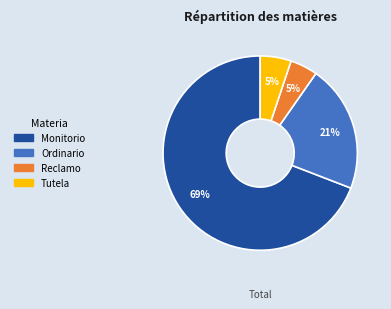

To the nearest percent, what is the combined percentage of Reclamo and Tutela?

10%